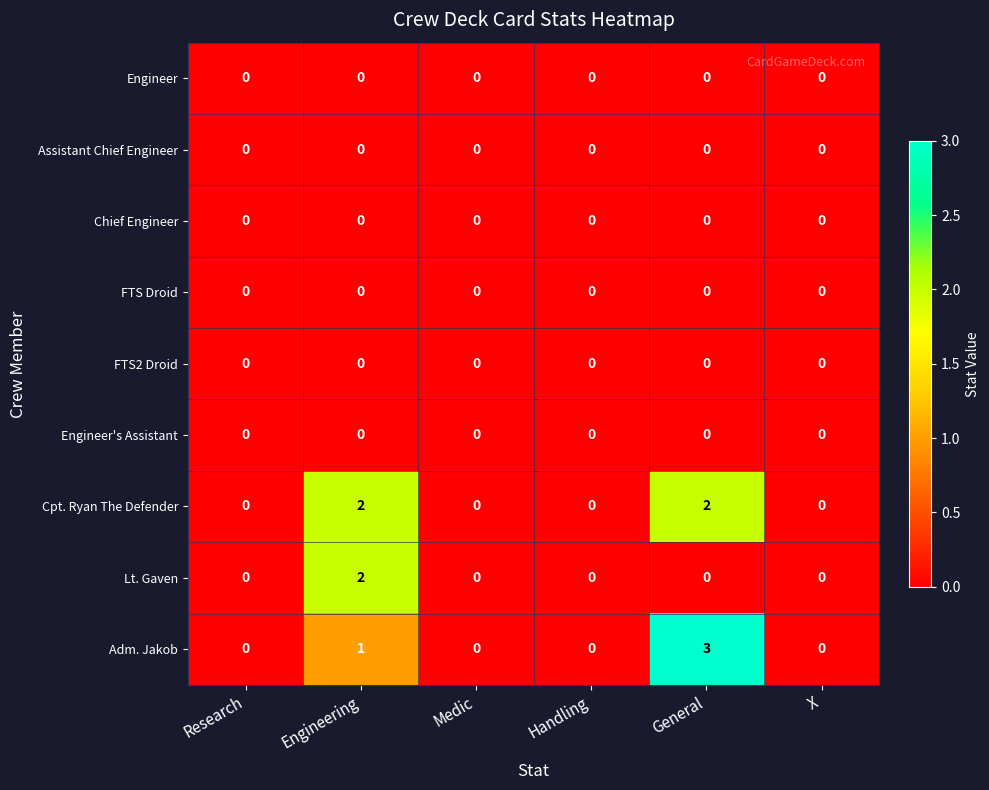

What is the total value across all series at Engineering?

5